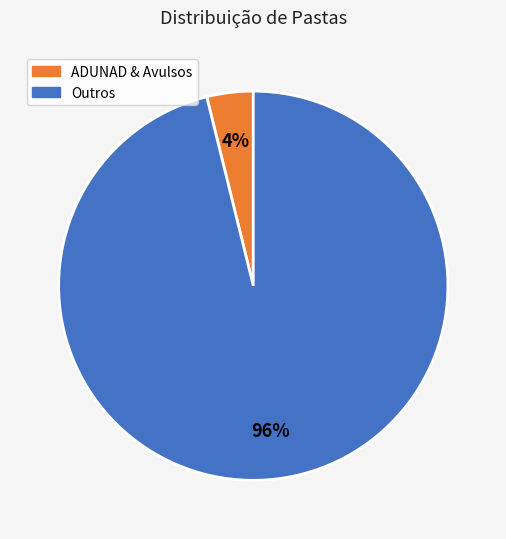

To the nearest percent, what is the difference between the ADUNAD & Avulsos and Outros slice percentages?

92%